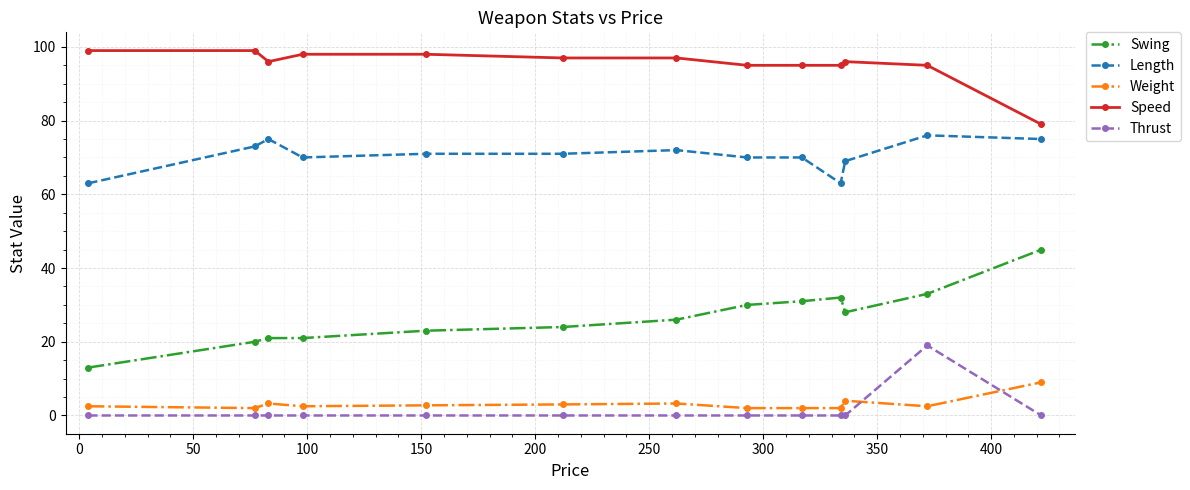

What is the average value of the Thrust series?

1.5